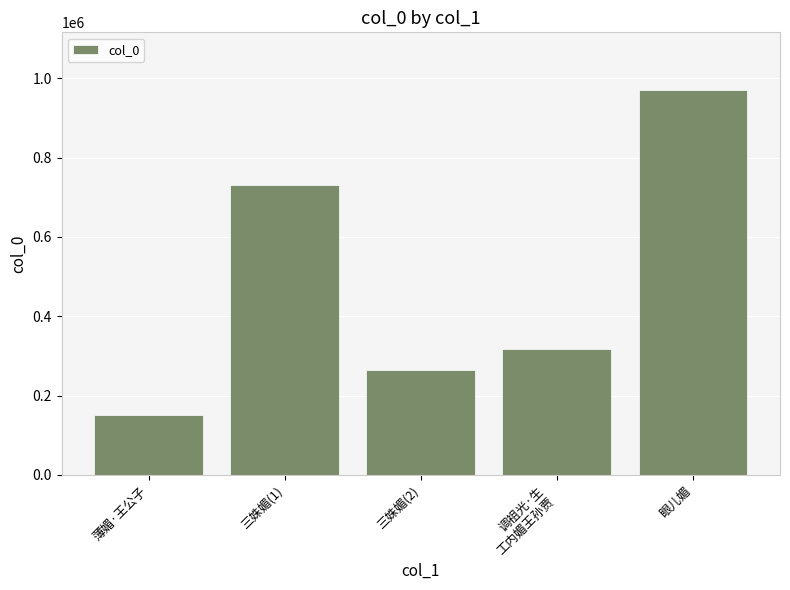

How many bars are there in total?

5